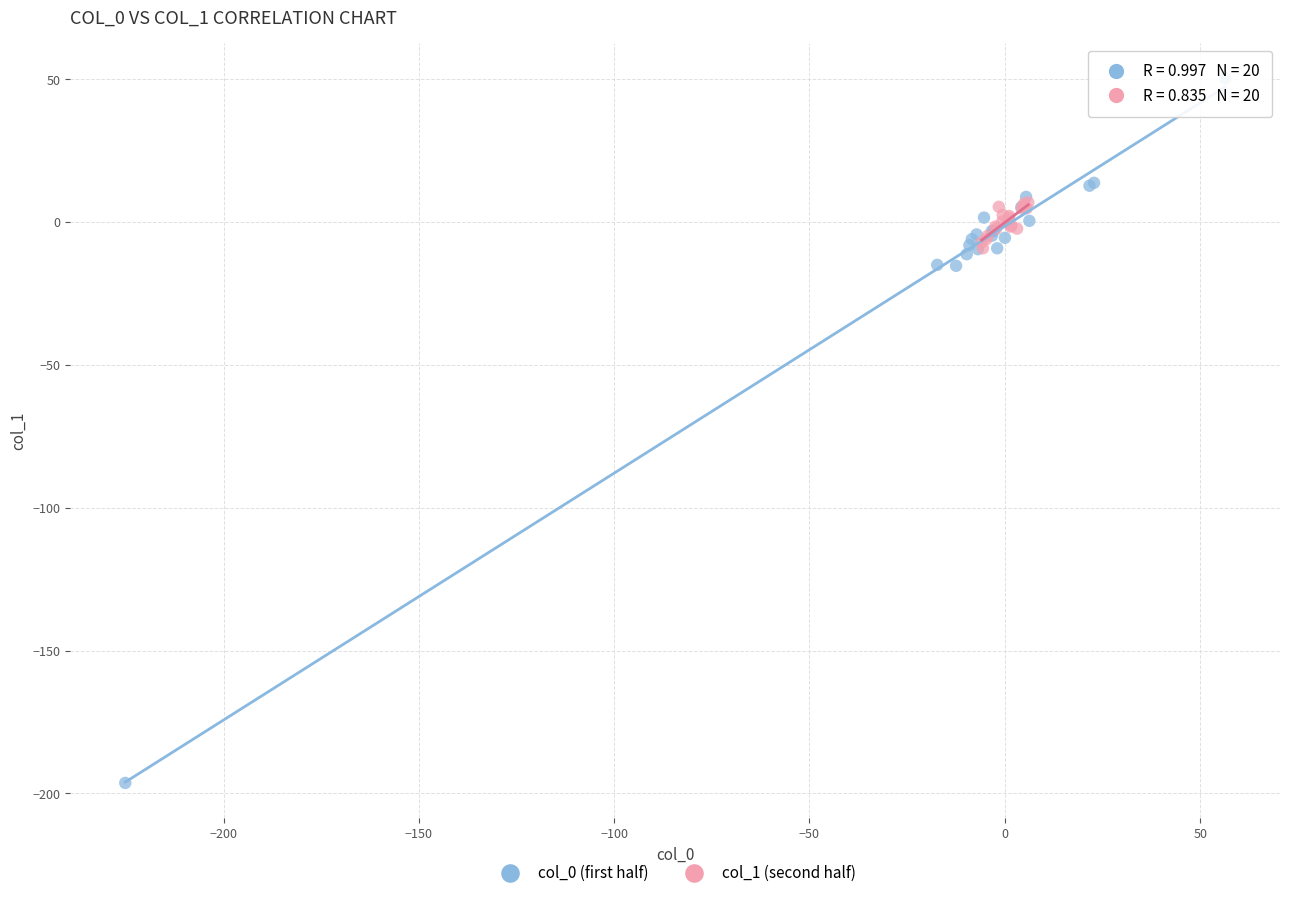

Which series has the widest spread of Y values?

col_0 (first half)